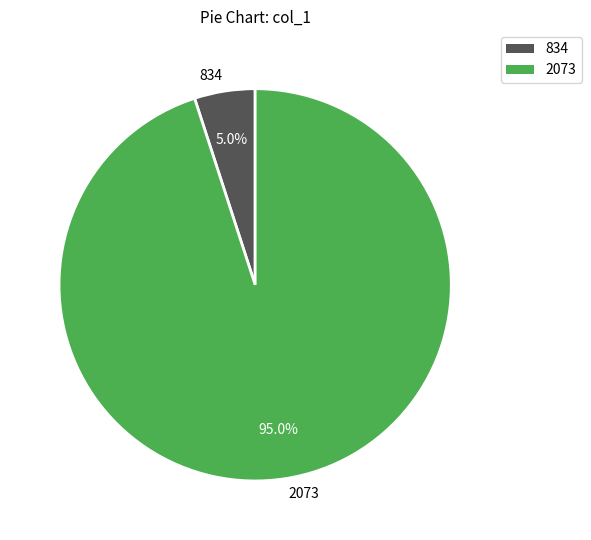

What portion of the pie excludes 2073?

5.0%